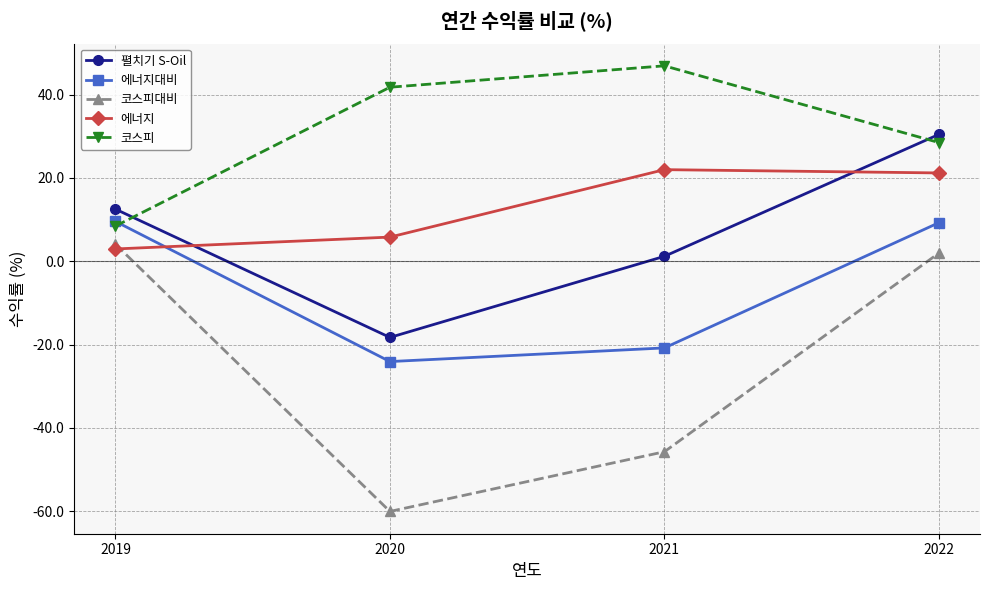

Which series has the largest range (max minus min)?

코스피대비